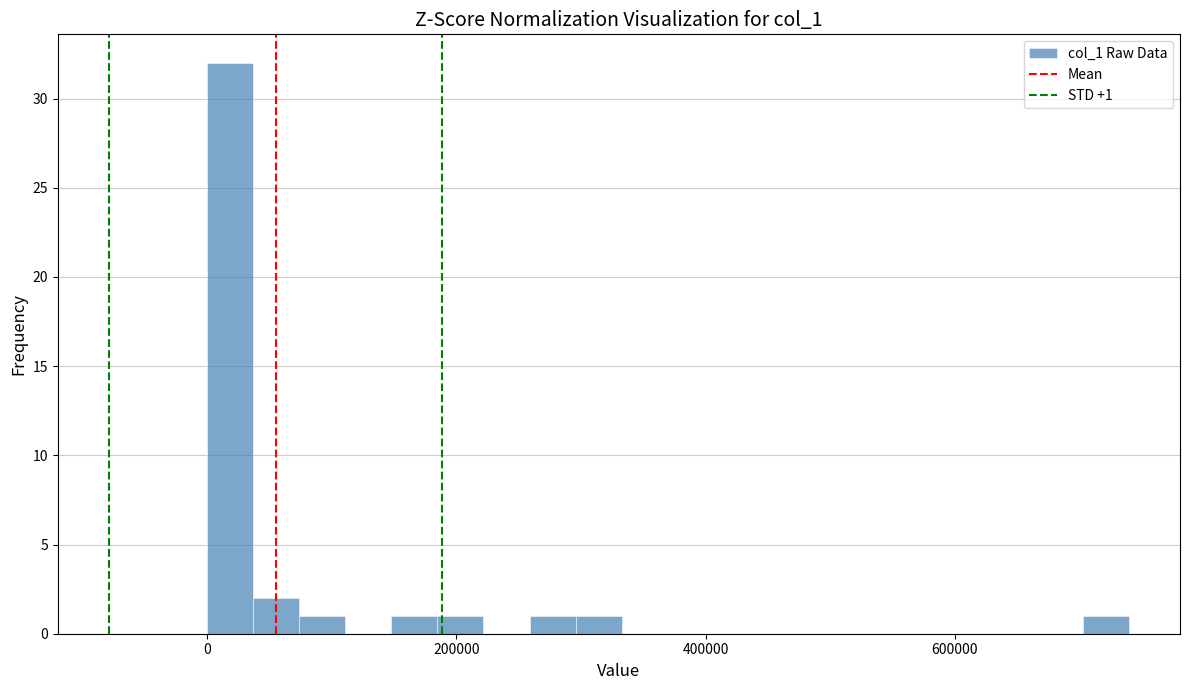

Read against the x-axis, roughly where is the centre of the tallest bar?

20000